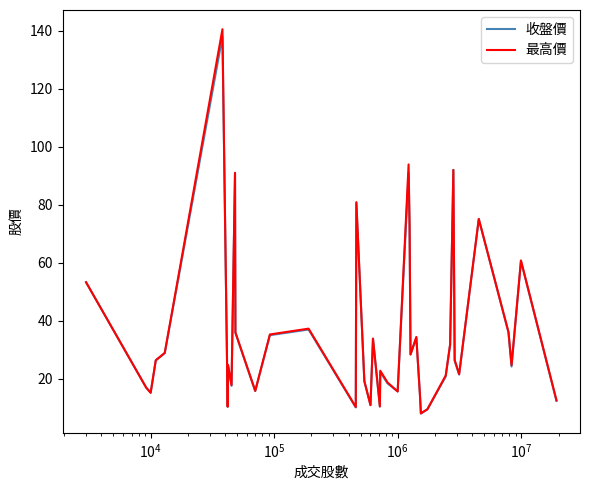

What is the greatest value displayed?

140.5